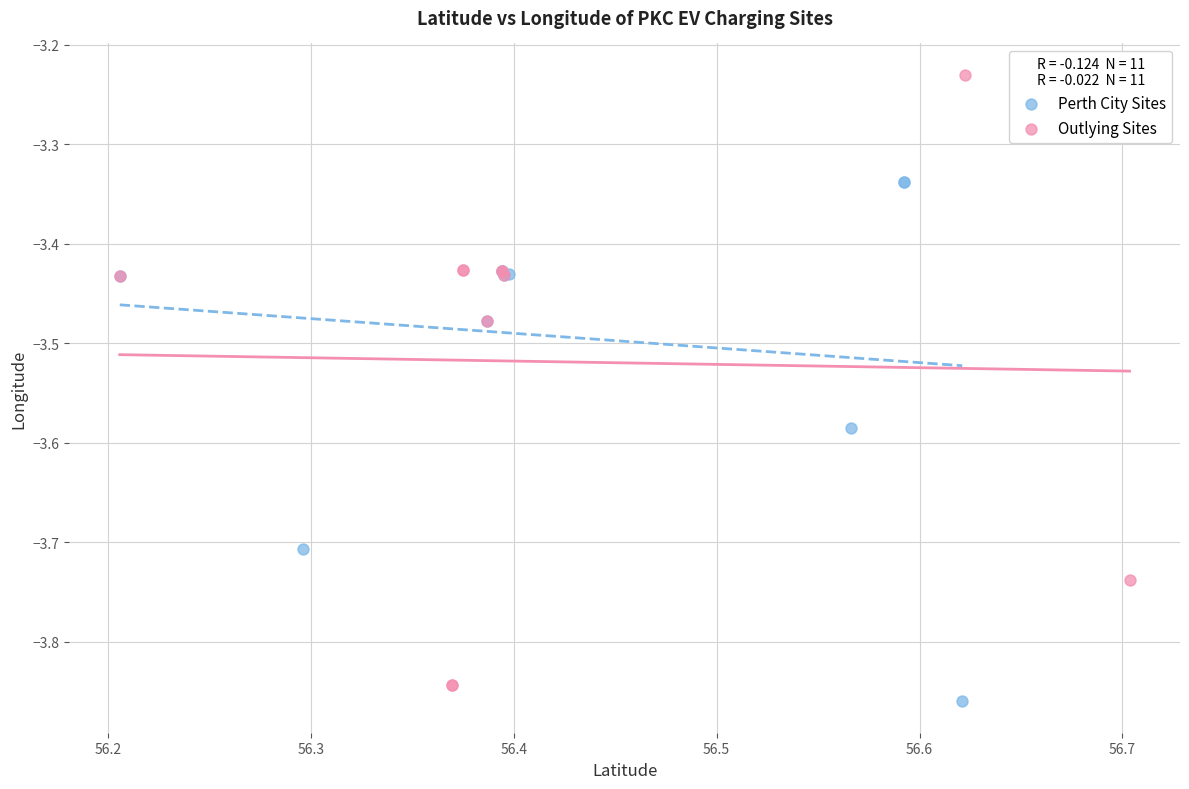

Which series contains the highest Y value?

Outlying Sites